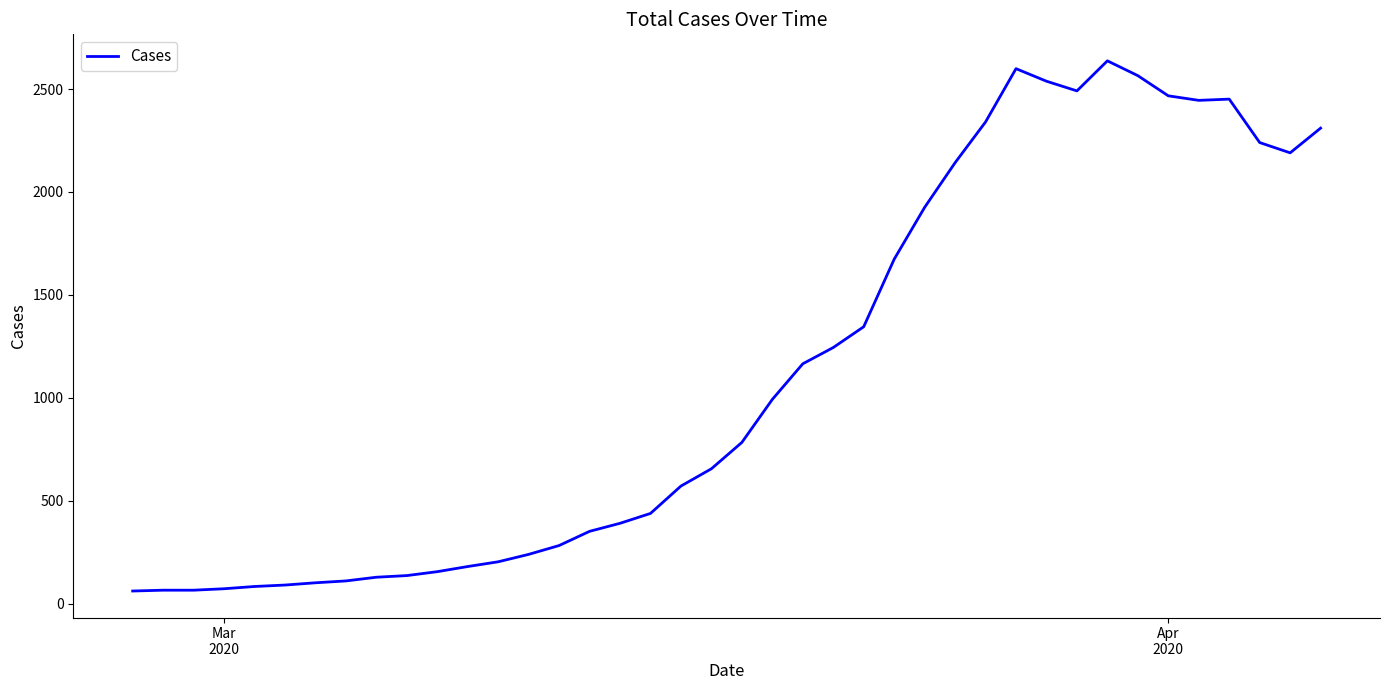

What is the difference between the maximum and minimum values?

2576